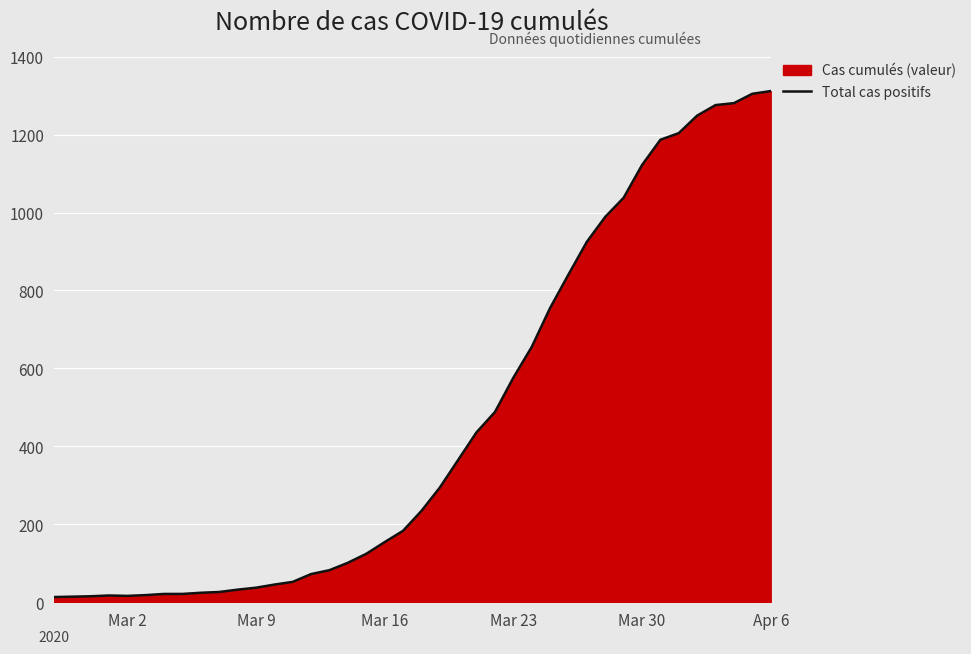

What is the difference between the maximum and minimum values?

1299